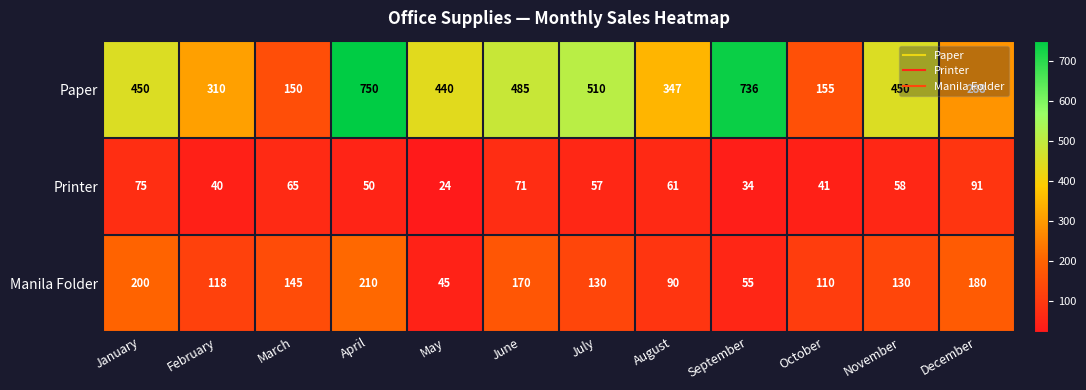

List the series in order of their overall mean, lowest first.

Printer, Manila Folder, Paper